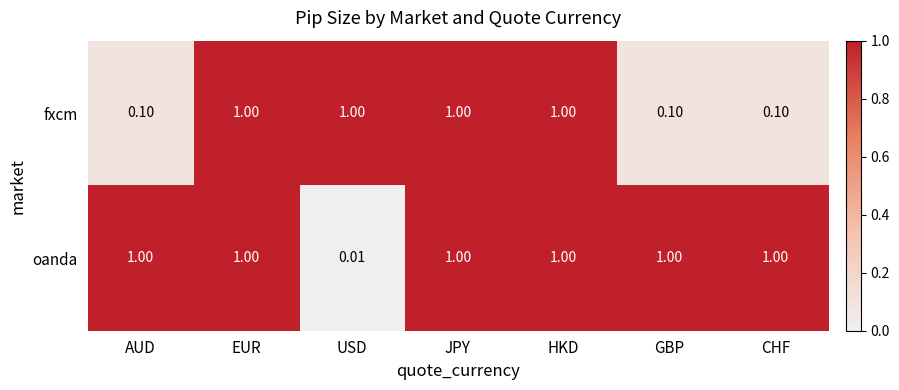

Which series has the largest total across all categories?

oanda